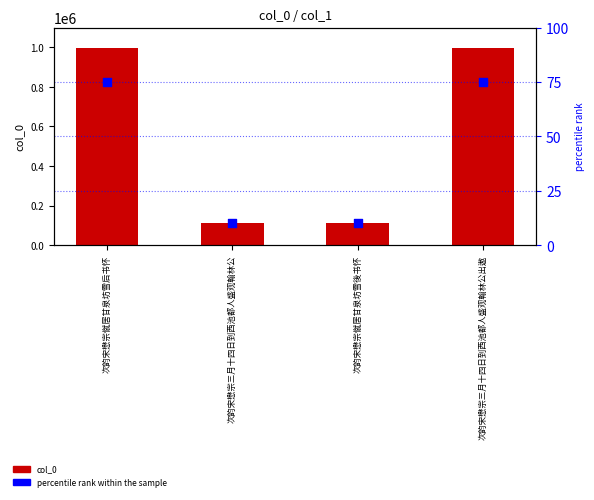

Which series has the largest total across all categories?

col_0